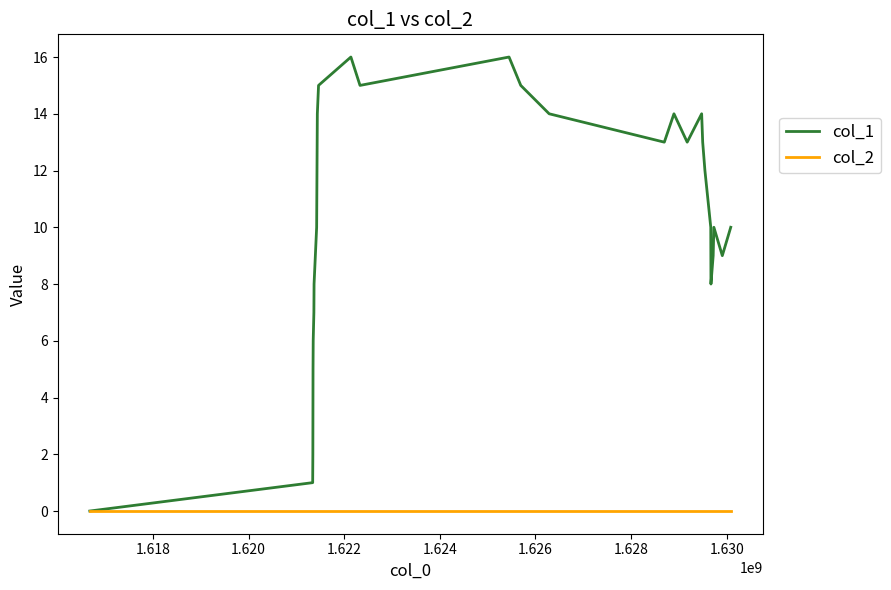

Which series has the widest spread of values?

col_1